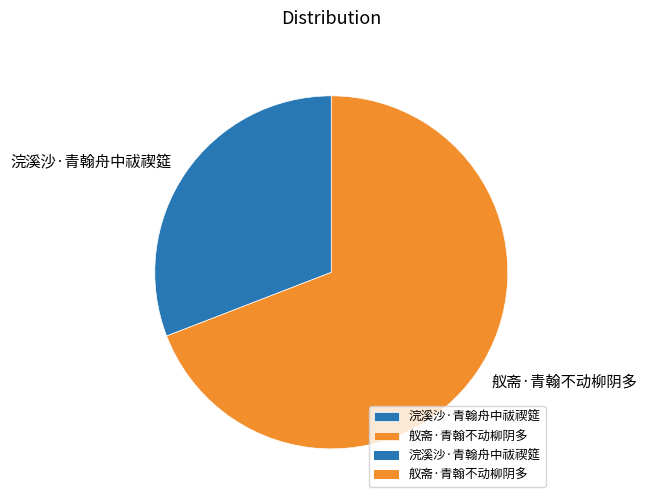

Is it true that 浣溪沙·青翰舟中祓禊筵 is 21% of the pie?

False